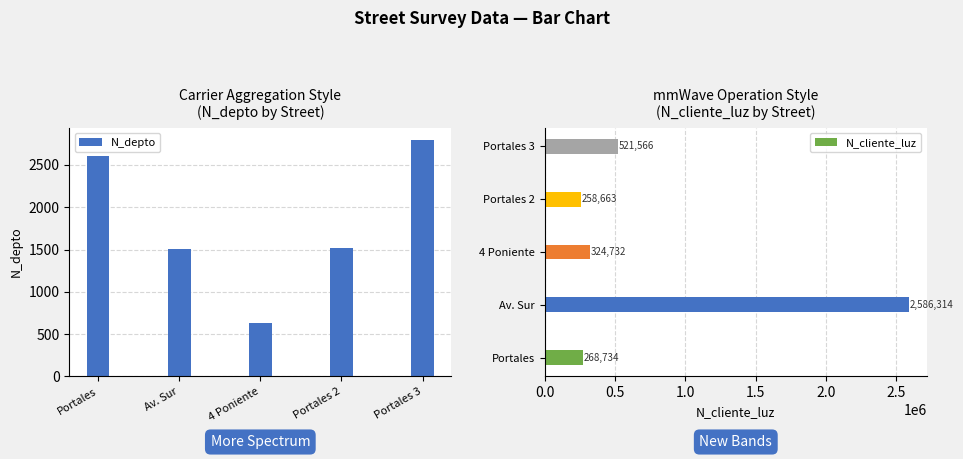

Which series has the largest total across all categories?

N_cliente_luz